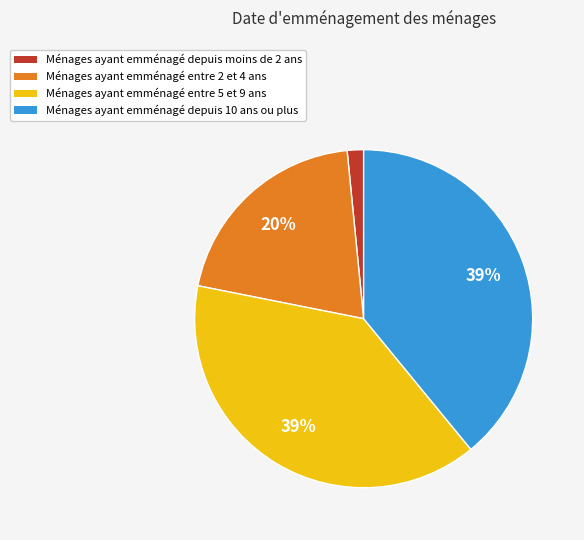

To the nearest percent, what is the average slice percentage?

25%